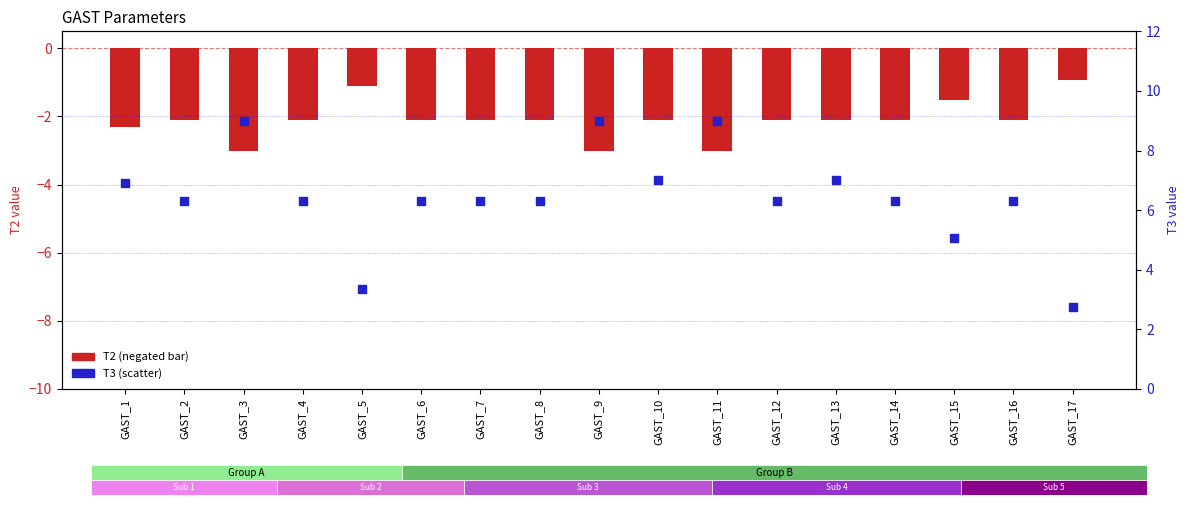

Is the value of T2 (negated) at GAST_1 greater than the value of T3 at GAST_7?

No